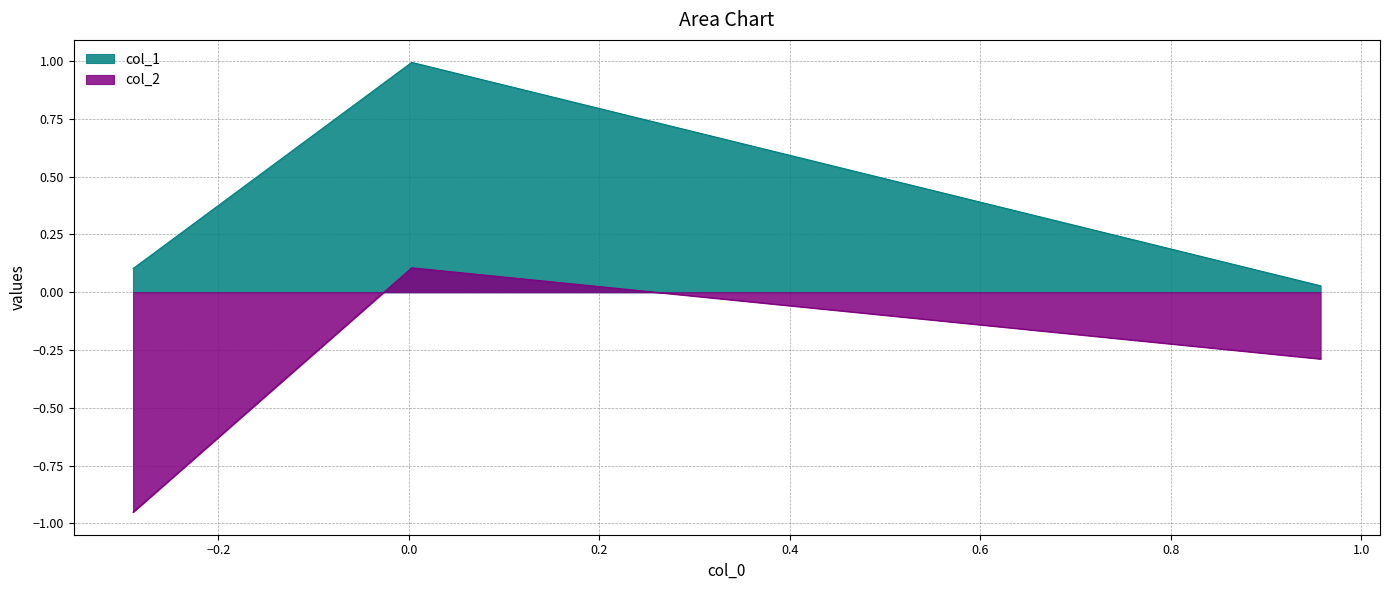

What is the sum of all col_1 values?

1.1